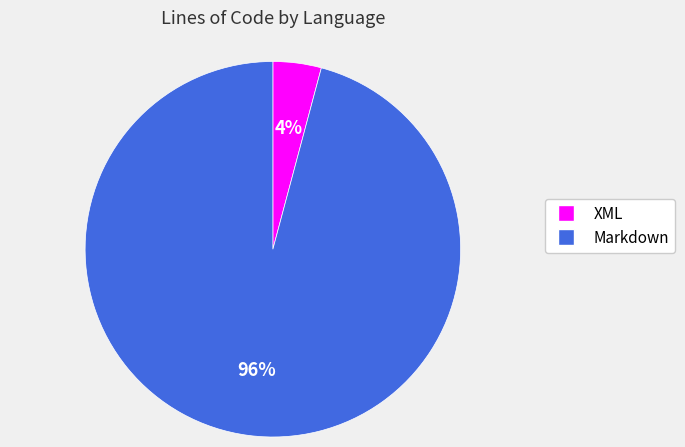

To the nearest percent, what is the difference between the Markdown and XML slice percentages?

92%